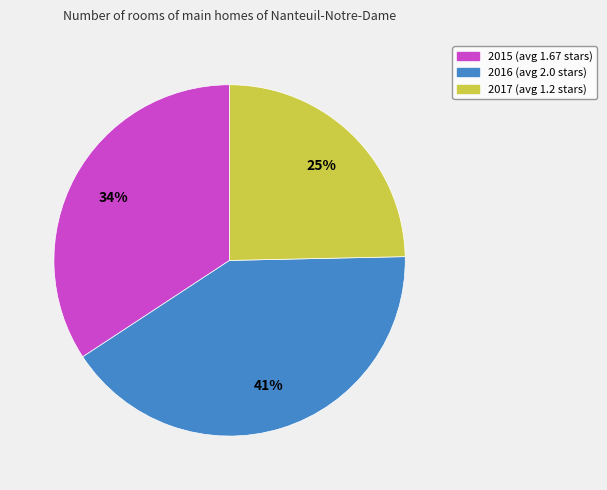

Which has a higher value, 2015 or 2017?

2015